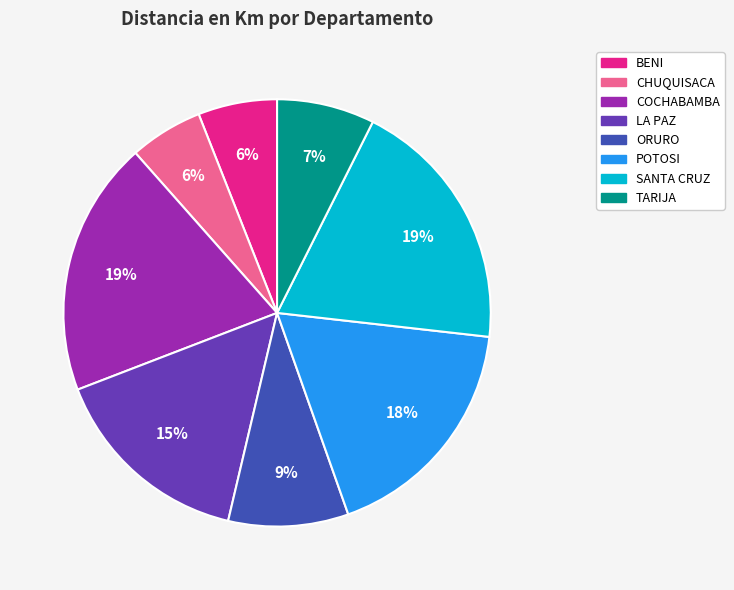

Is it true that TARIJA is 7% of the pie?

True